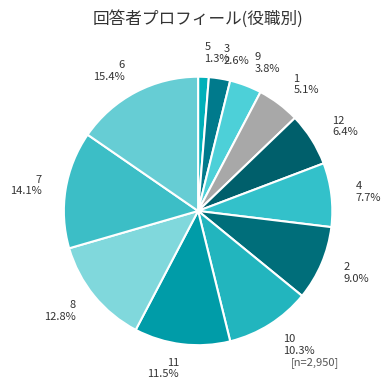

Which slice is the largest?

6